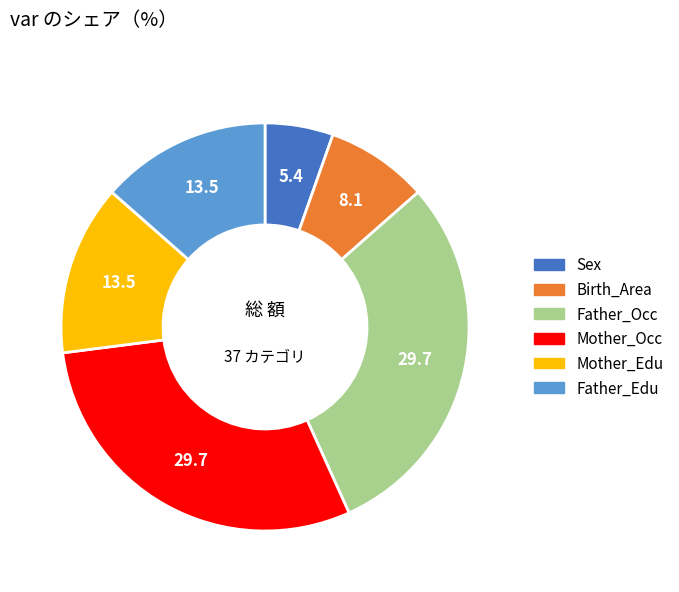

What is the ratio of the value at Mother_Edu to the value at Sex?

2.5